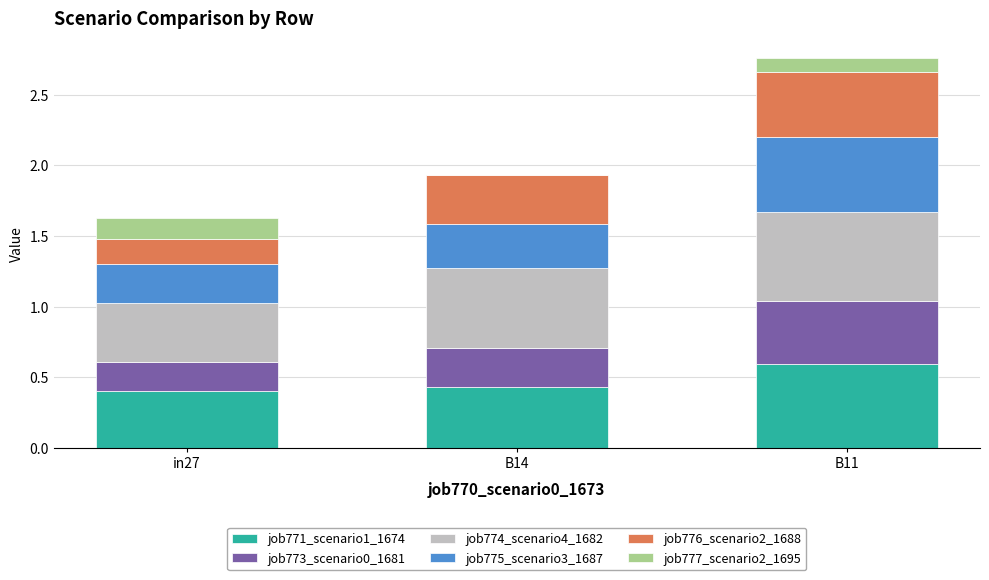

At which category is the sum across all series the highest?

B11